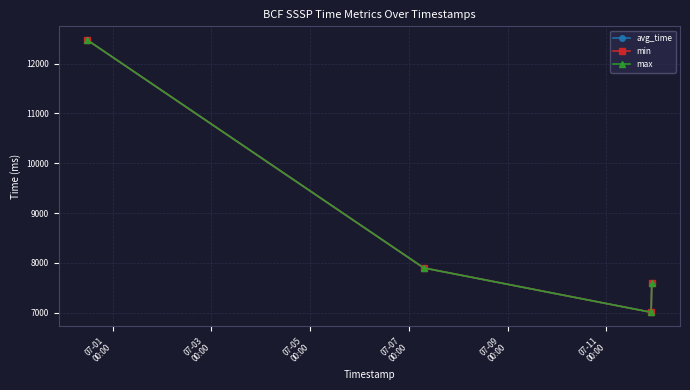

What is the lowest value of the max series?

7010.1